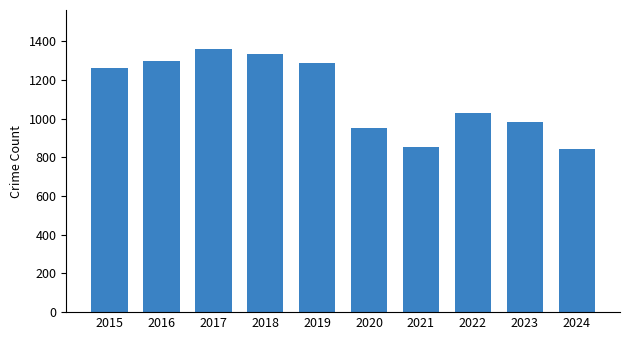

How many distinct data groups are displayed?

1